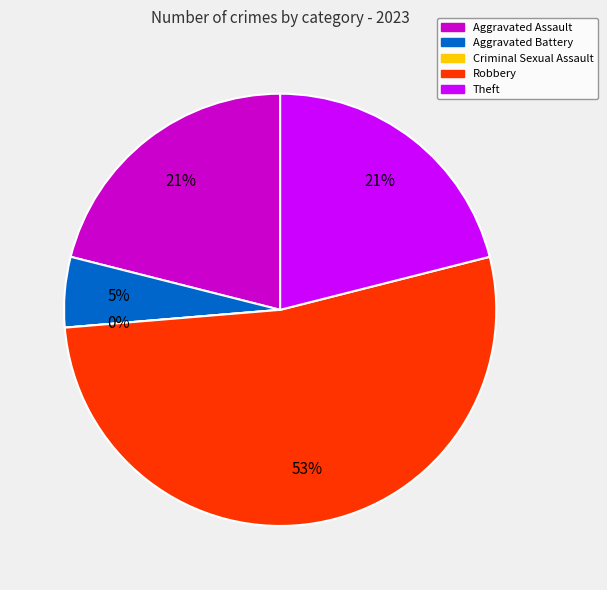

Is it true that Aggravated Assault is 21% of the pie?

True